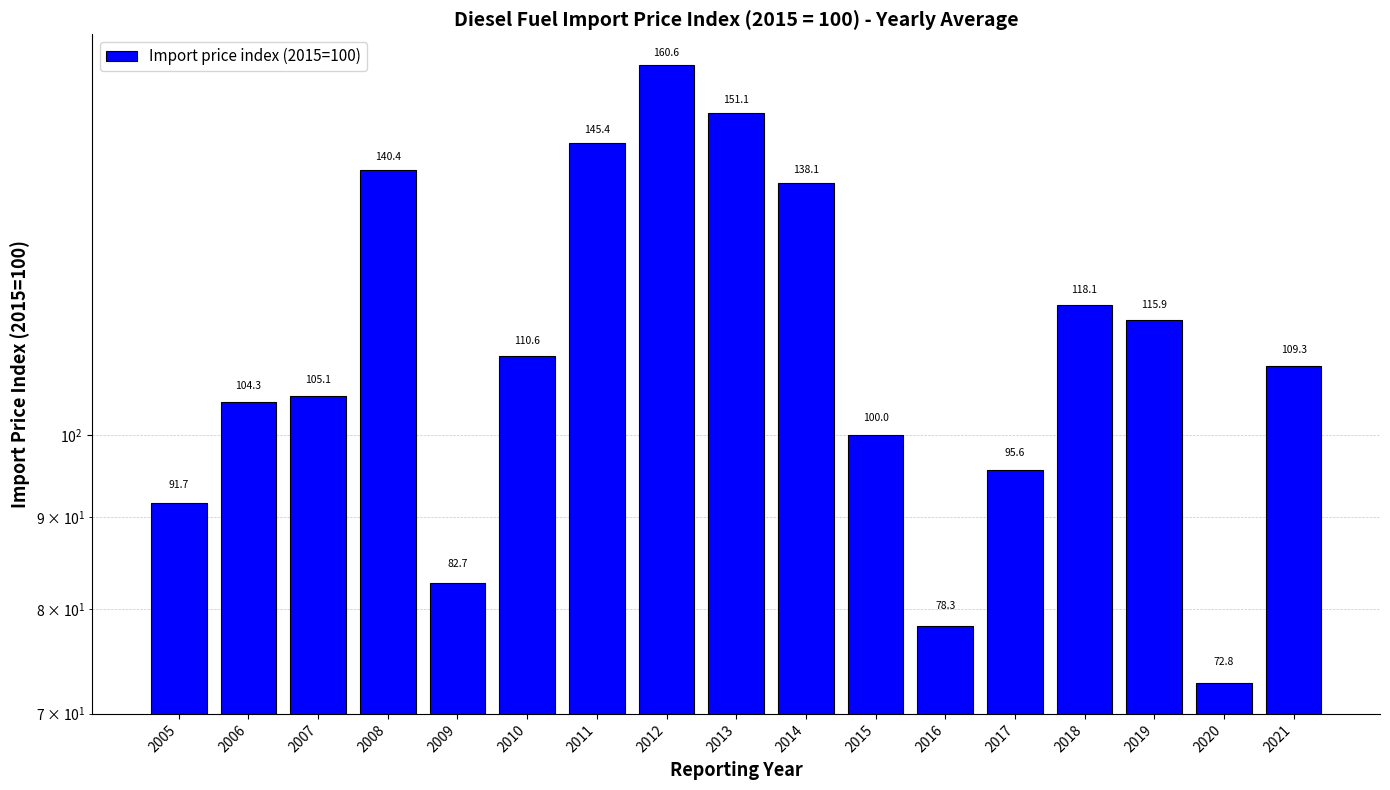

What is the difference between the second highest and minimum values?

78.3